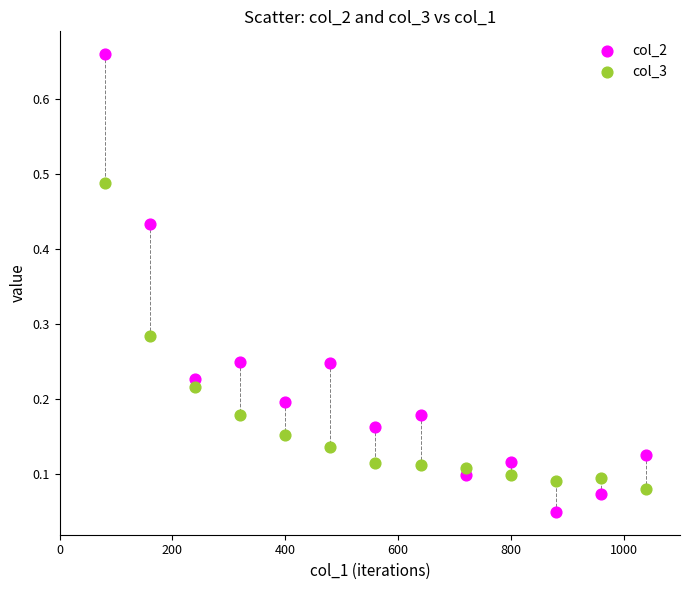

What are all the series names shown in the legend?

col_2, col_3